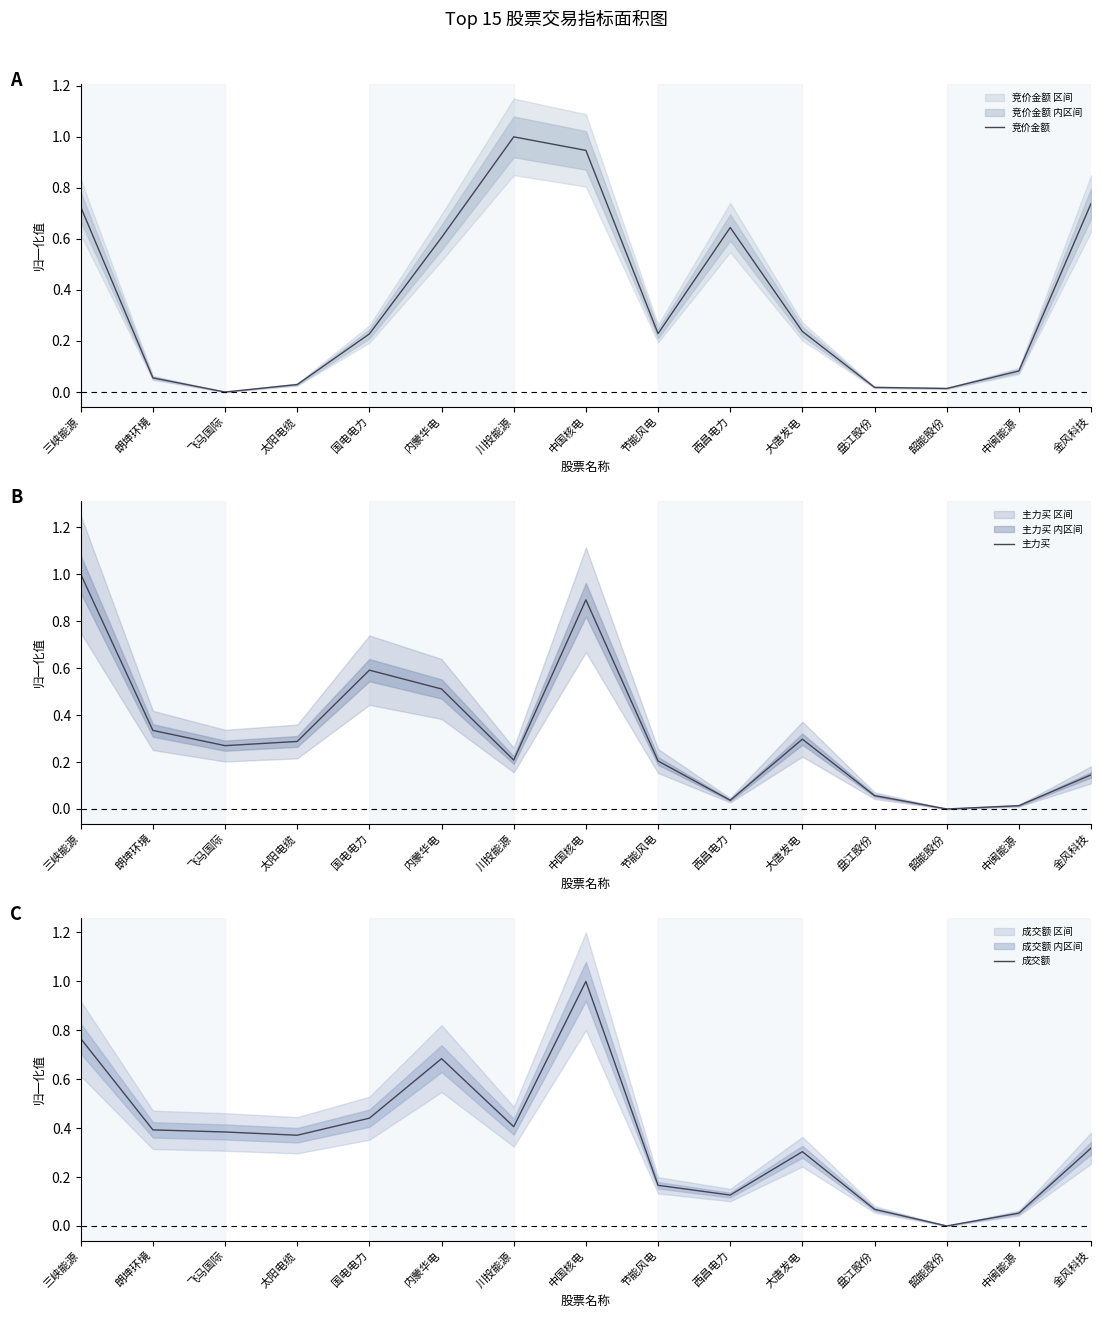

Which series has the widest spread of values?

竞价金额